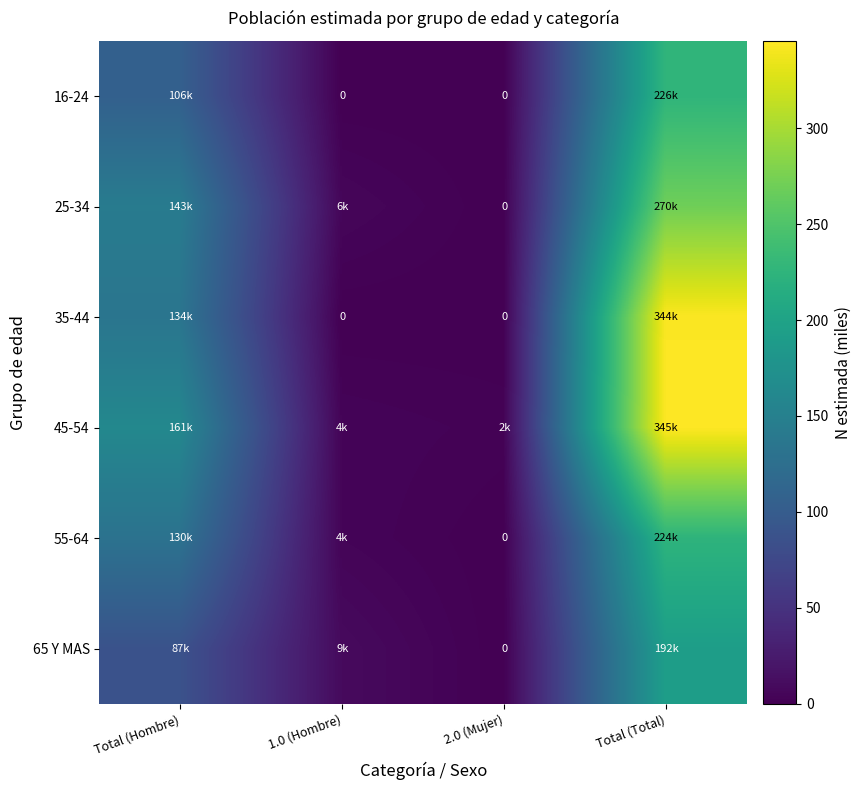

At how many categories does at least one series exceed 241?

1